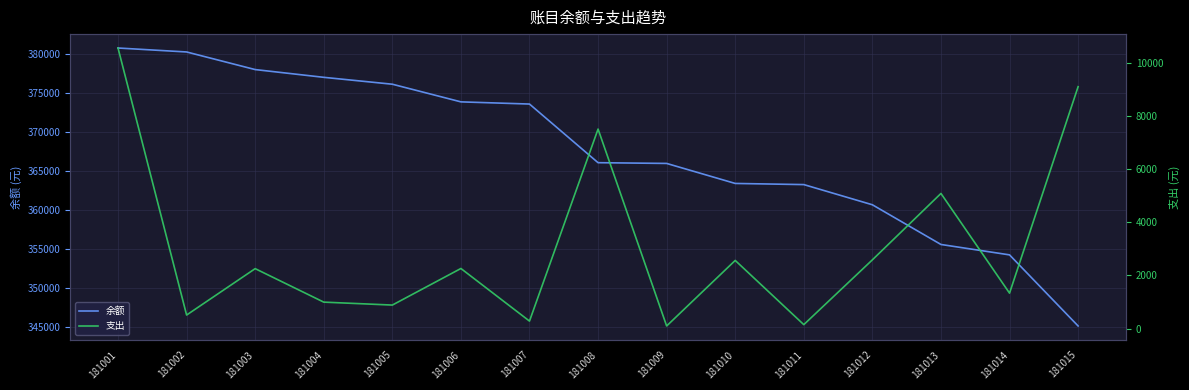

What is the spread (max minus min) of values at 181010?

360799.5